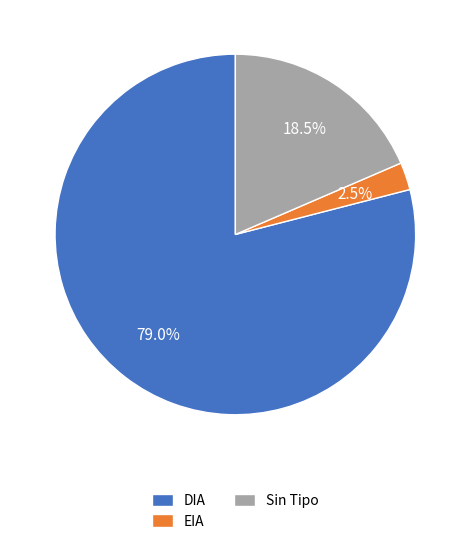

Is there a majority slice in this chart?

Yes